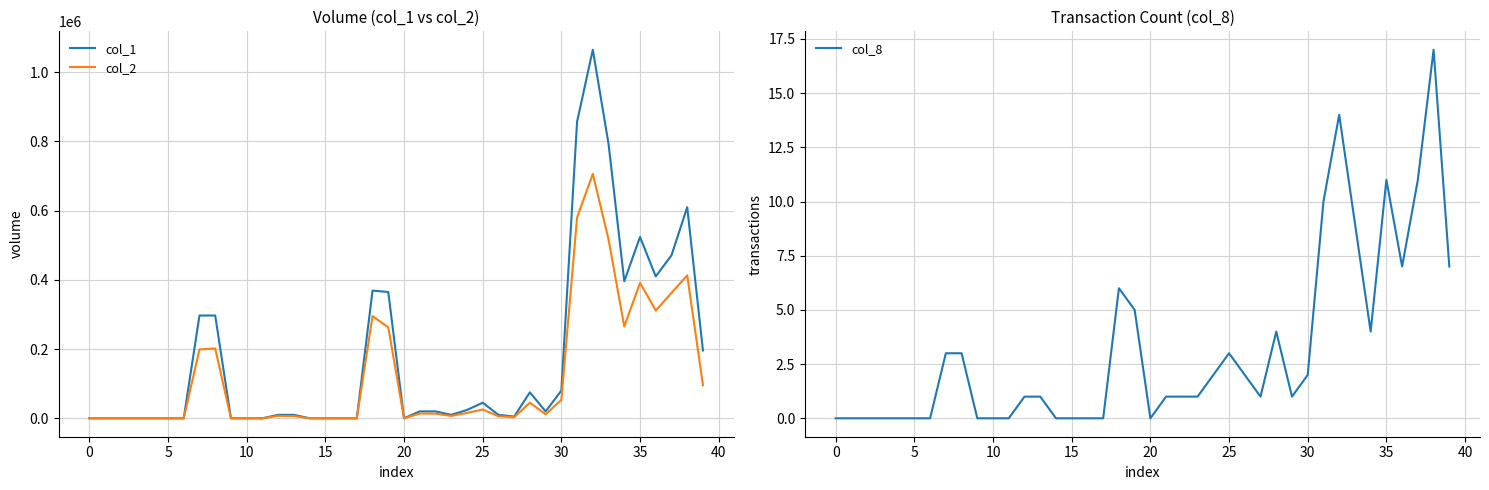

True or false: col_8 has a value of 11 at 14.

False